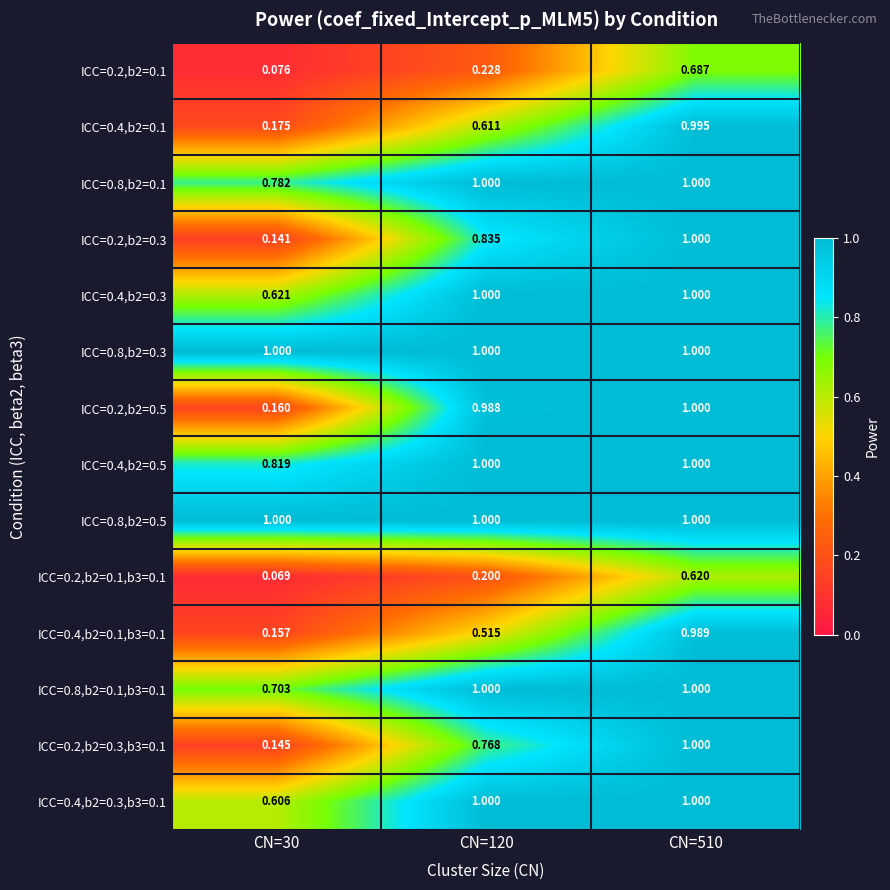

Which series has the largest range (max minus min)?

ICC=0.2,b2=0.3